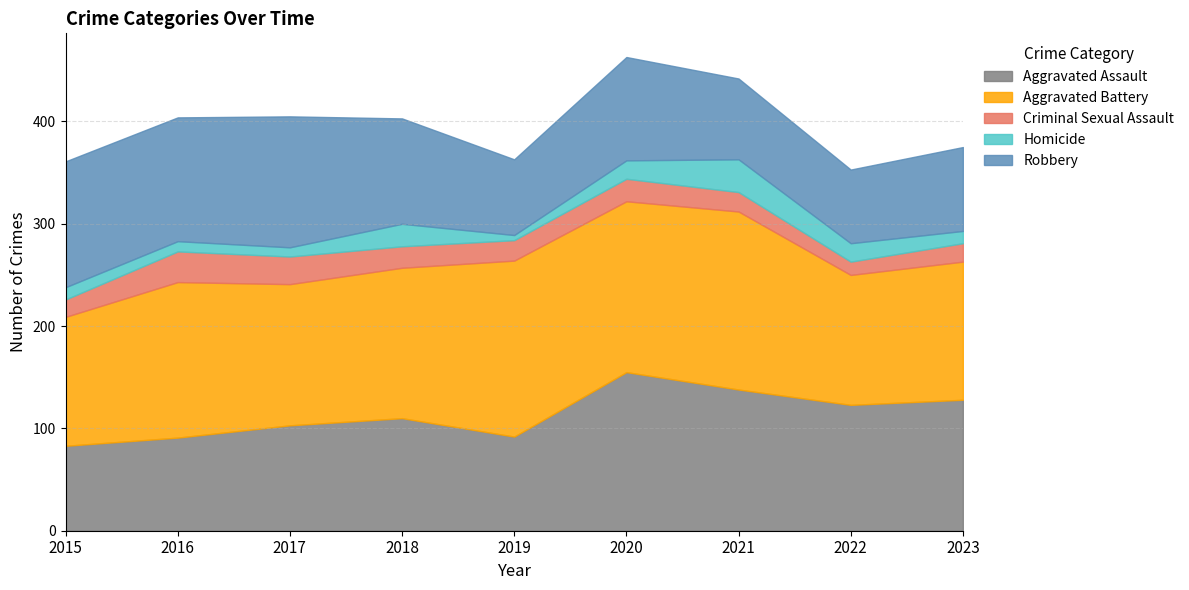

The Criminal Sexual Assault series shows 31 at 2023. True or false?

False